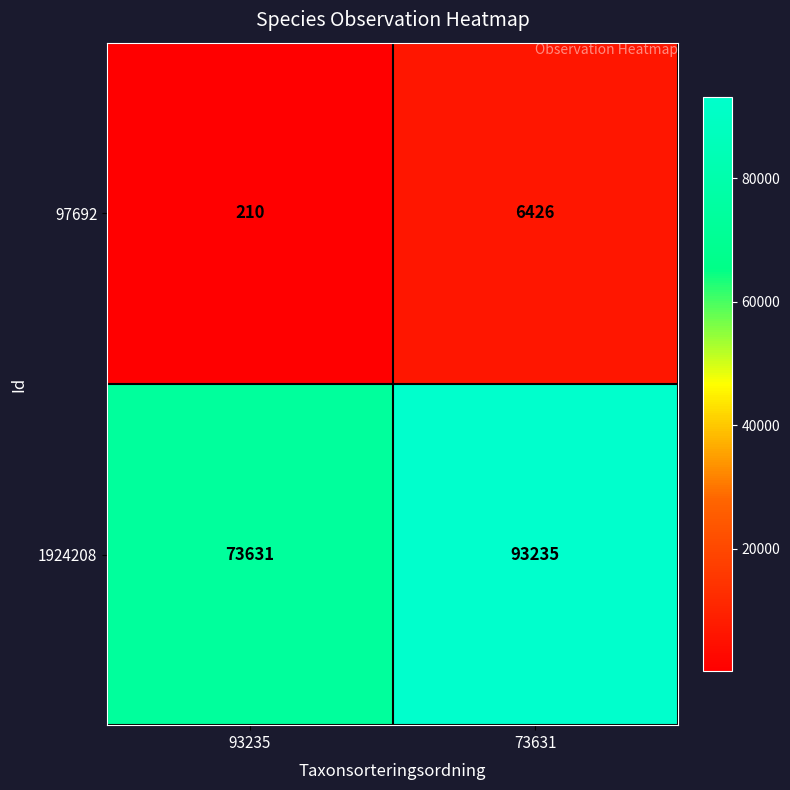

Reading left to right, list all the values displayed in this chart.

97692: 93235=210	73631=6426
1924208: 93235=73631	73631=93235